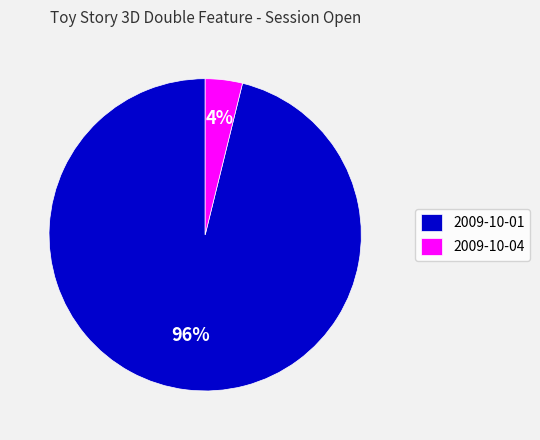

Which slice is the largest?

2009-10-01